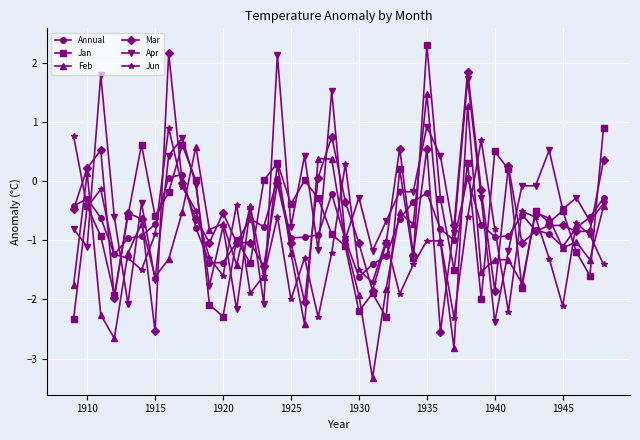

What is the difference between the maximum and minimum values in the Mar series?

4.7